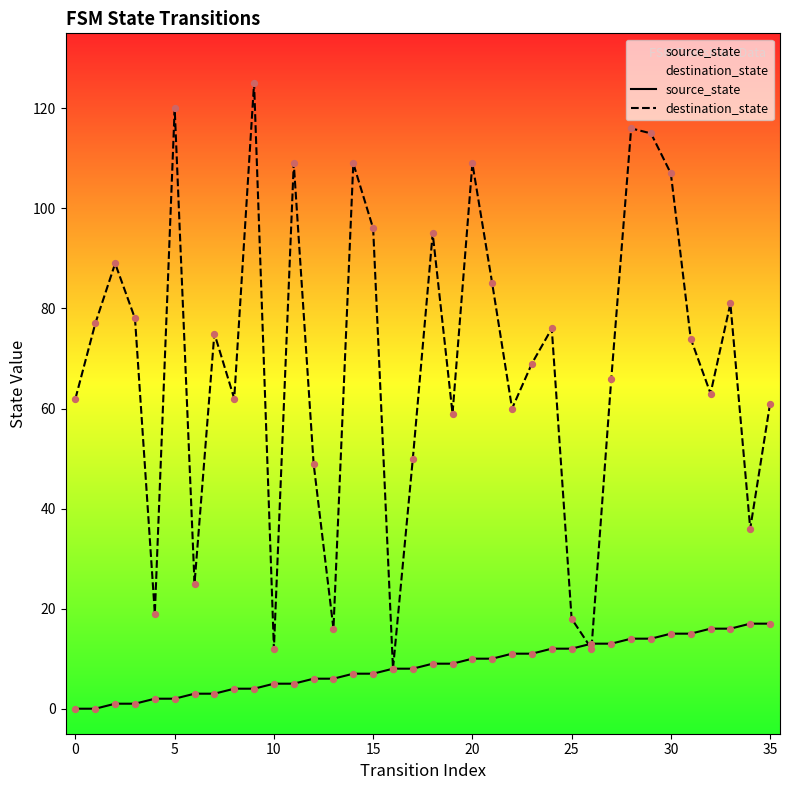

At how many categories does at least one series exceed 121?

1